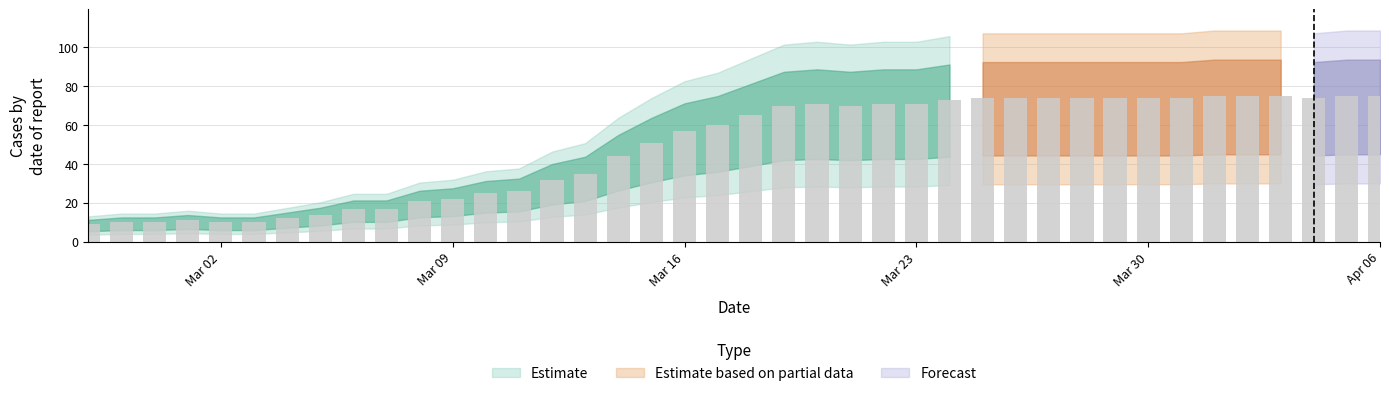

How many data points are less than 65?

20